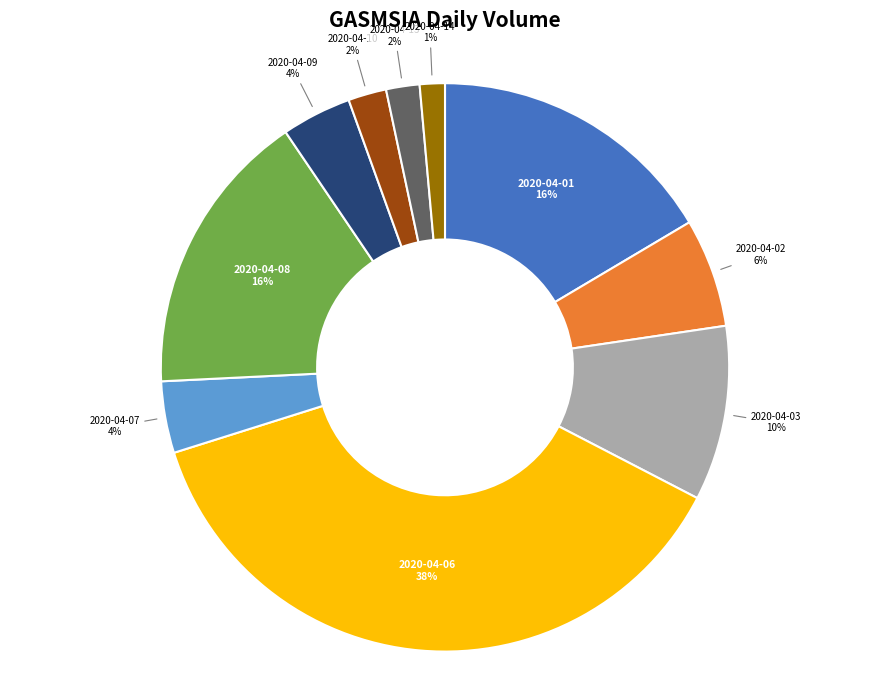

Does any single category account for the majority?

No